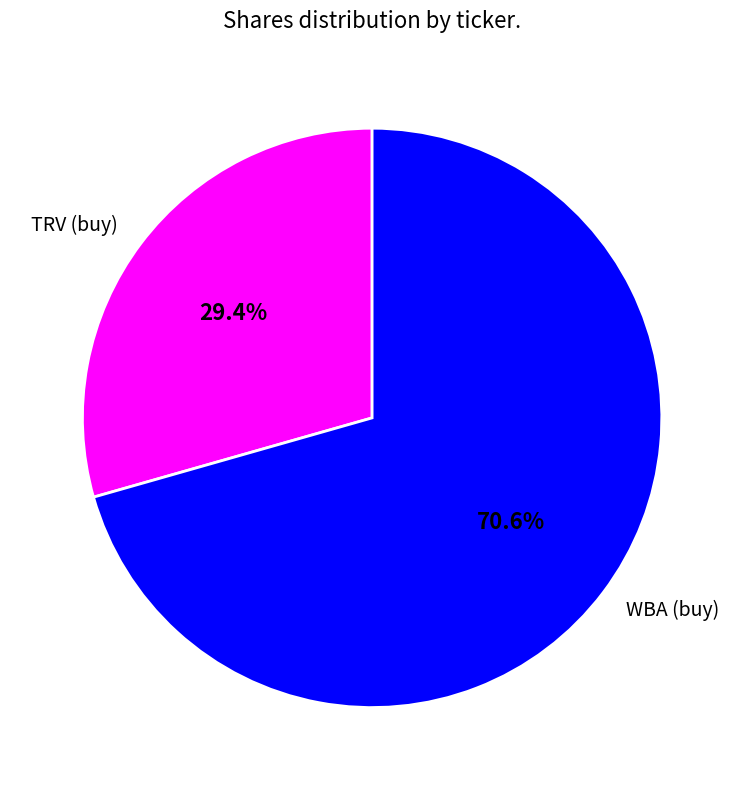

What is the ratio of the value at TRV (buy) to the value at WBA (buy)?

0.4